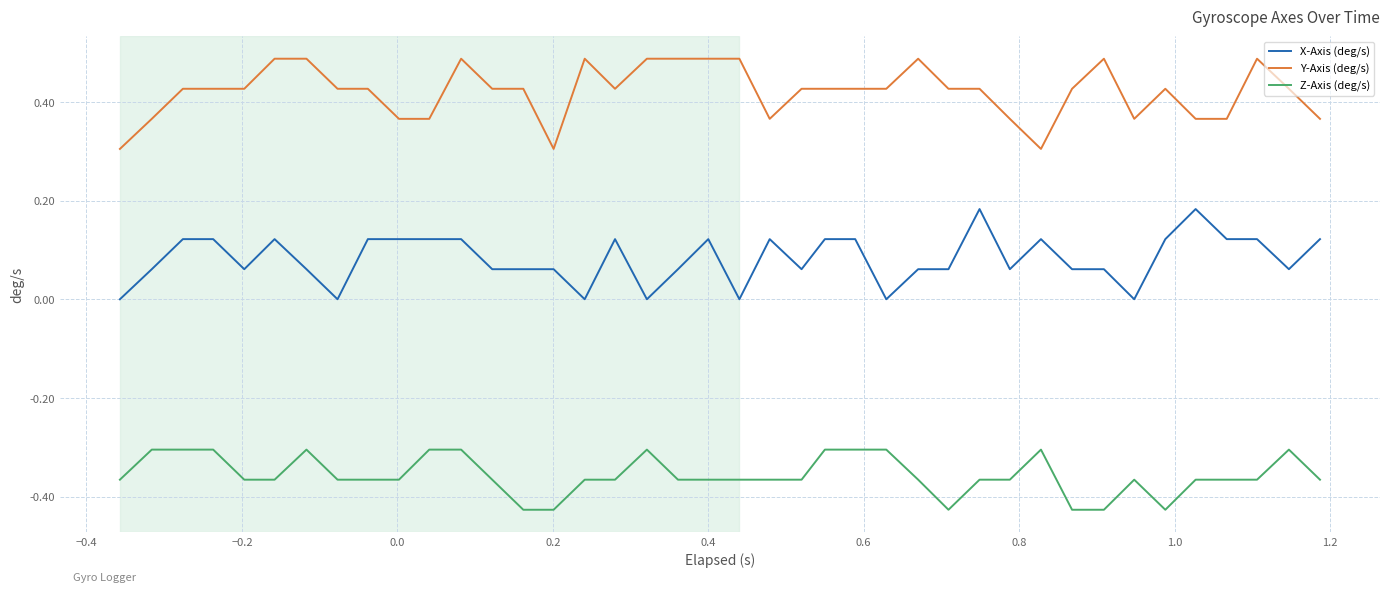

Which series has the largest total across all categories?

Y-Axis (deg/s)